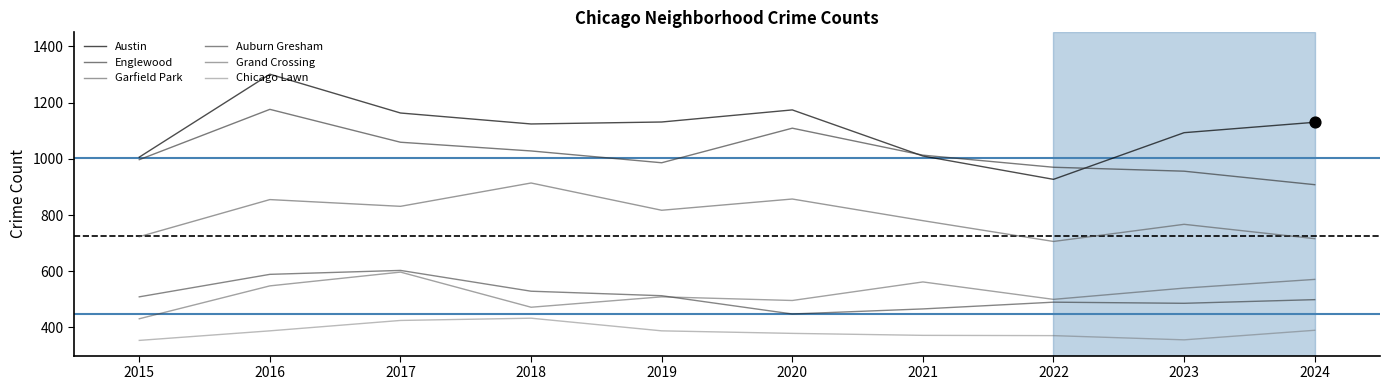

Is the value of Auburn Gresham at 2021 greater than the value of Chicago Lawn at 2023?

Yes